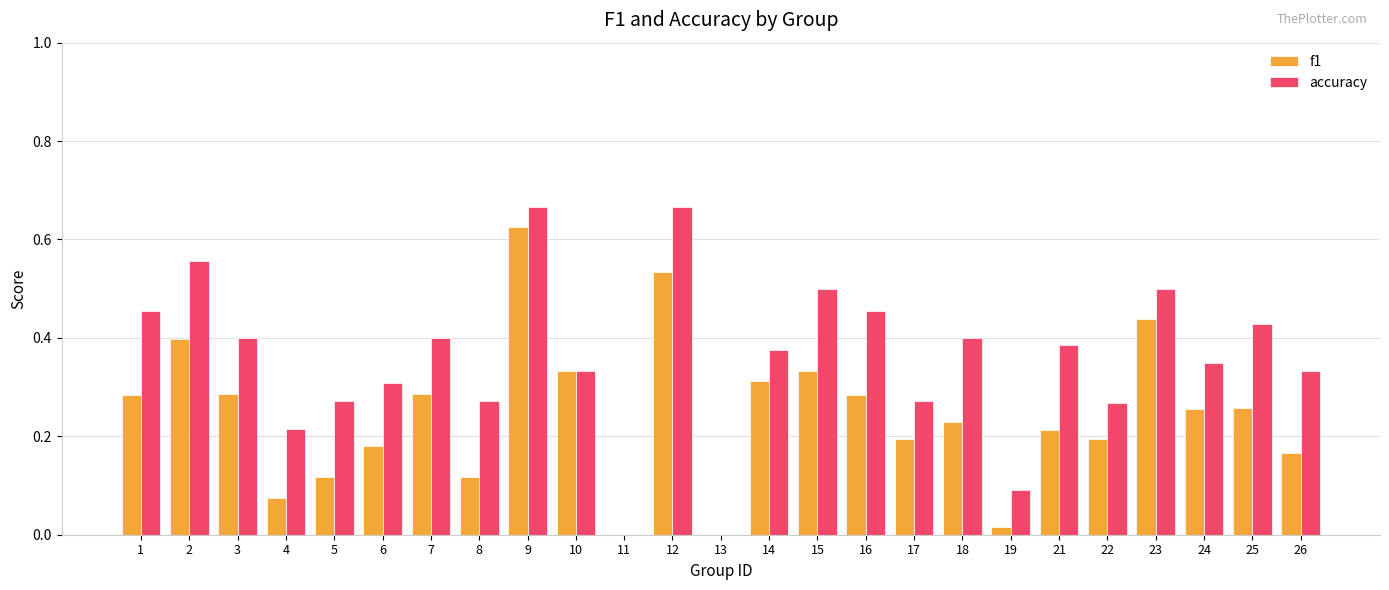

Which series has the largest total across all categories?

accuracy